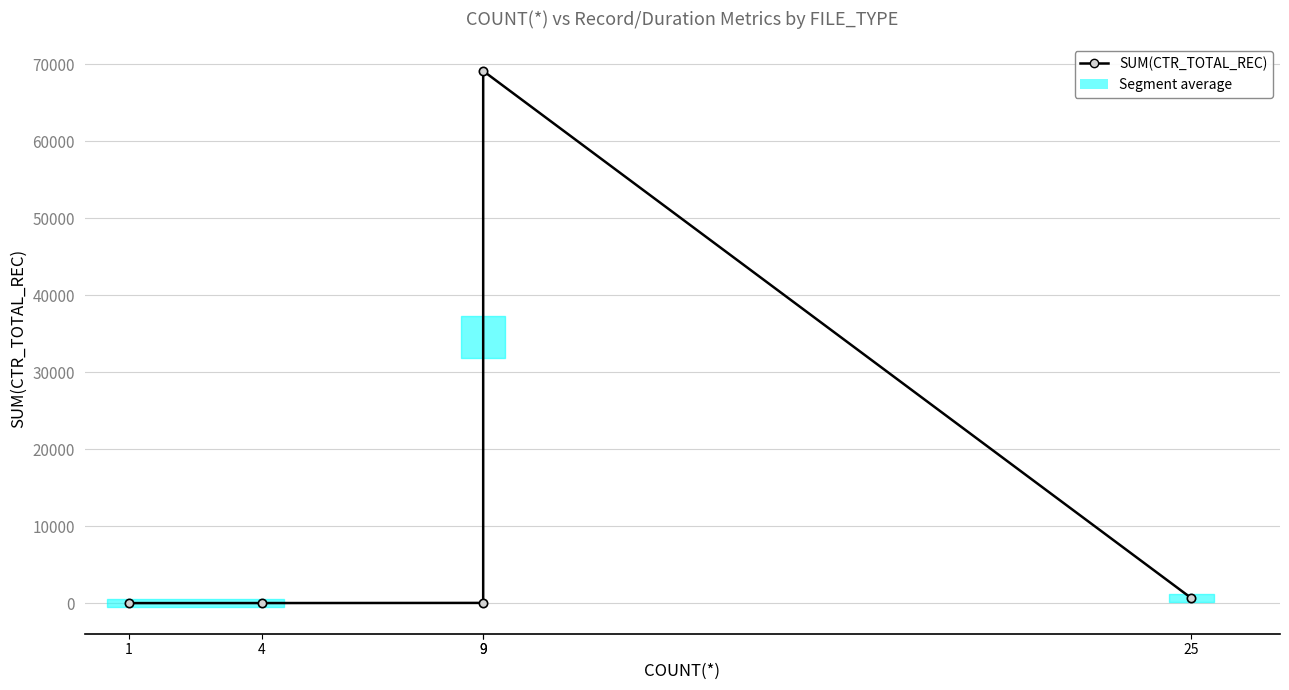

Is this an area chart (filled region under the line)?

No